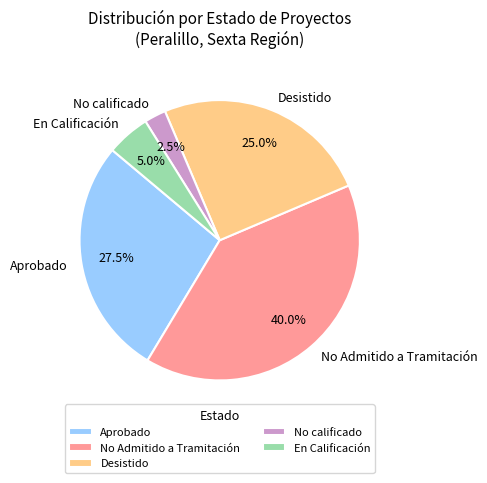

Is there a majority slice in this chart?

No